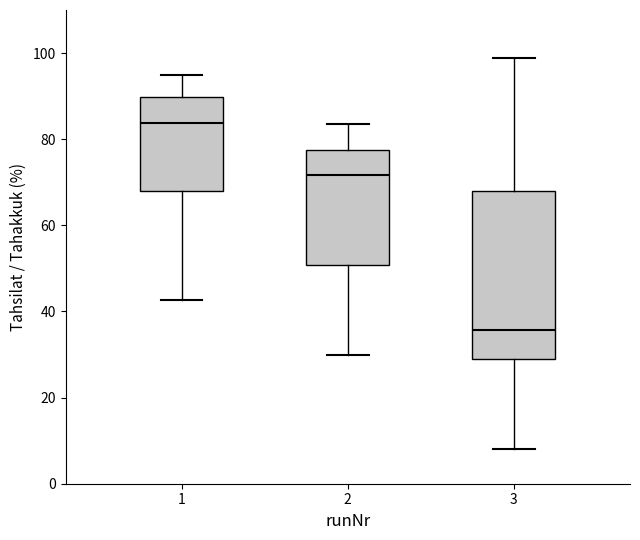

Reading left to right, read every box against the y-axis: the position of its median line, the range the box covers, and the ends of its whiskers. The values are not printed on the chart, so give them approximately, as read against the axis.

1: median 84, box 68 to 90, whiskers 42 to 94
2: median 72, box 50 to 78, whiskers 30 to 84
3: median 36, box 28 to 68, whiskers 8 to 98